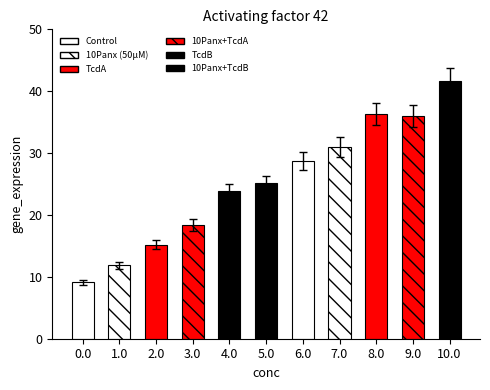

Which category has the highest value across all series?

10.0